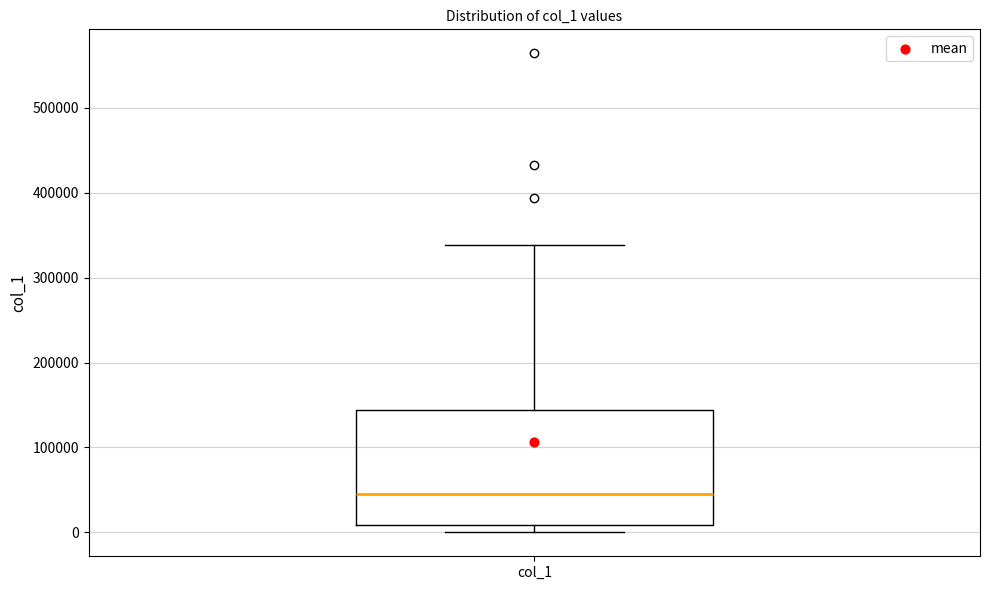

Read this box plot against the y-axis: the position of the median line, the range covered by the box, and the ends of both whiskers. The values are not printed on the chart, so give them approximately, as read against the axis.

median 40000, box 10000 to 140000, whiskers 0 to 340000